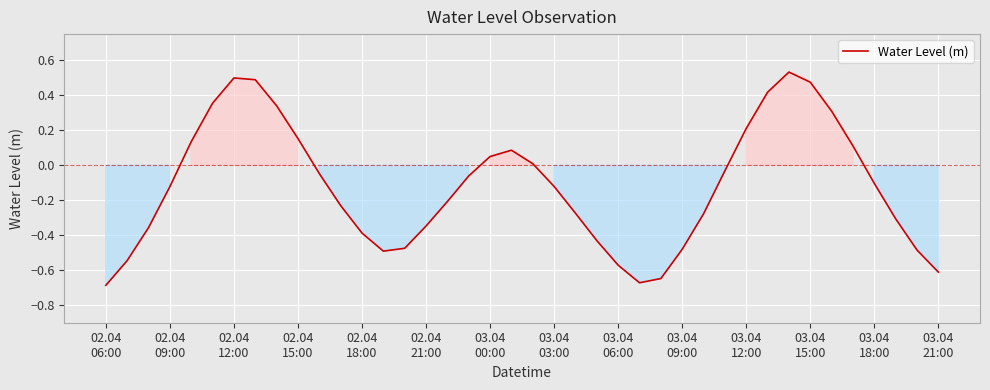

How many values exceed 0?

15